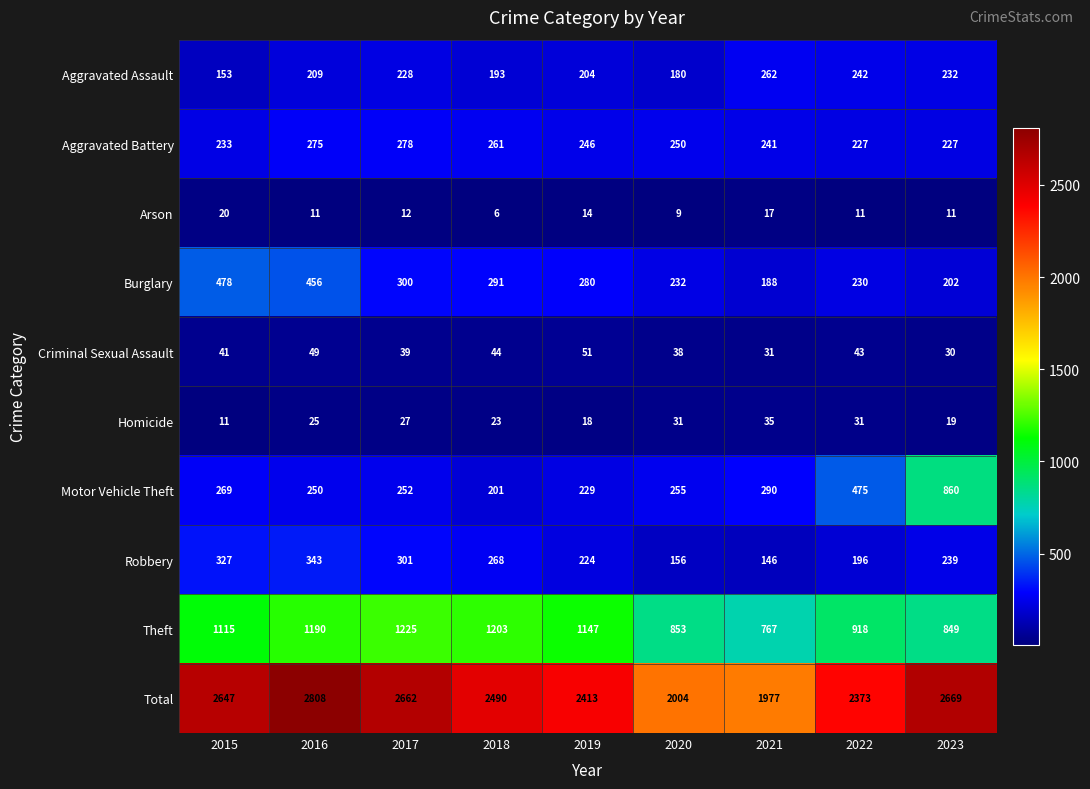

Which series has the widest spread of values?

Total